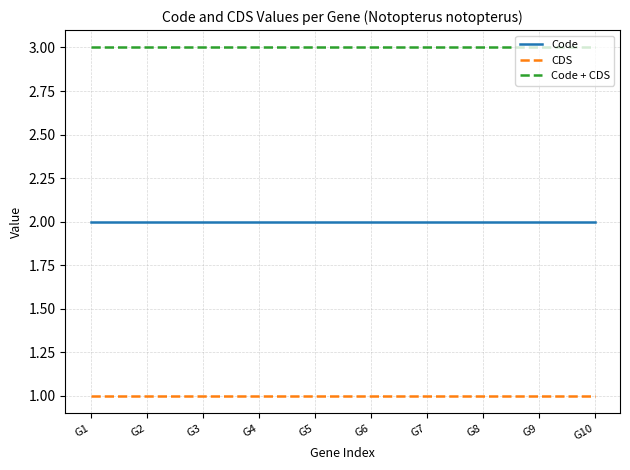

True or false: Code and CDS cross at least once.

False